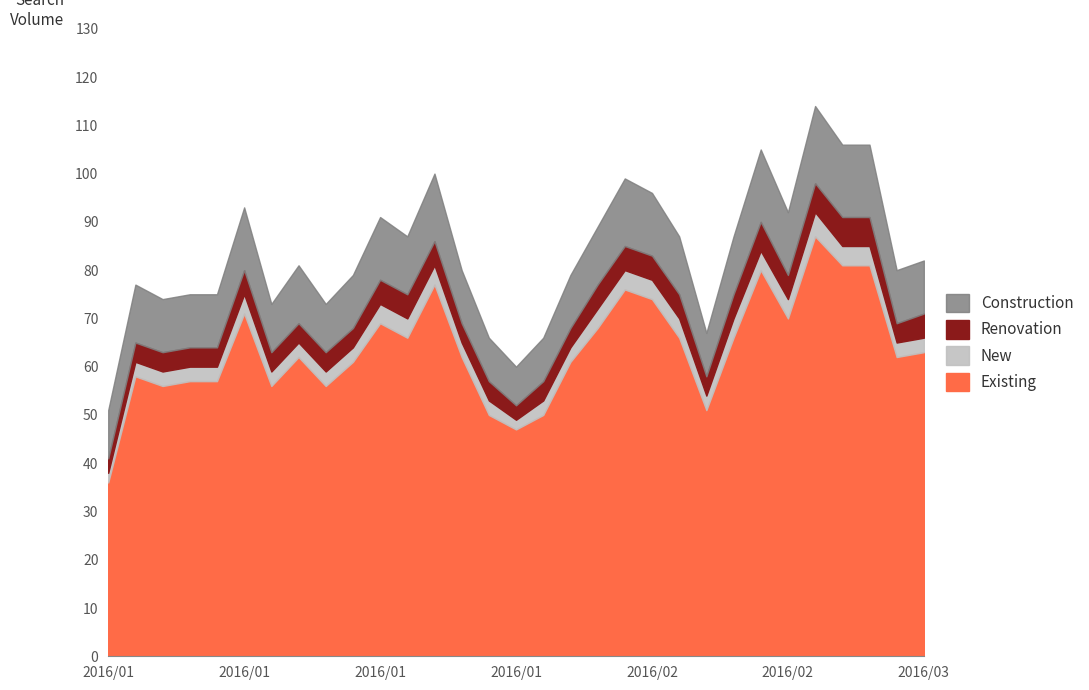

In New, how many points are lower than both neighbors (excluding endpoints)?

2